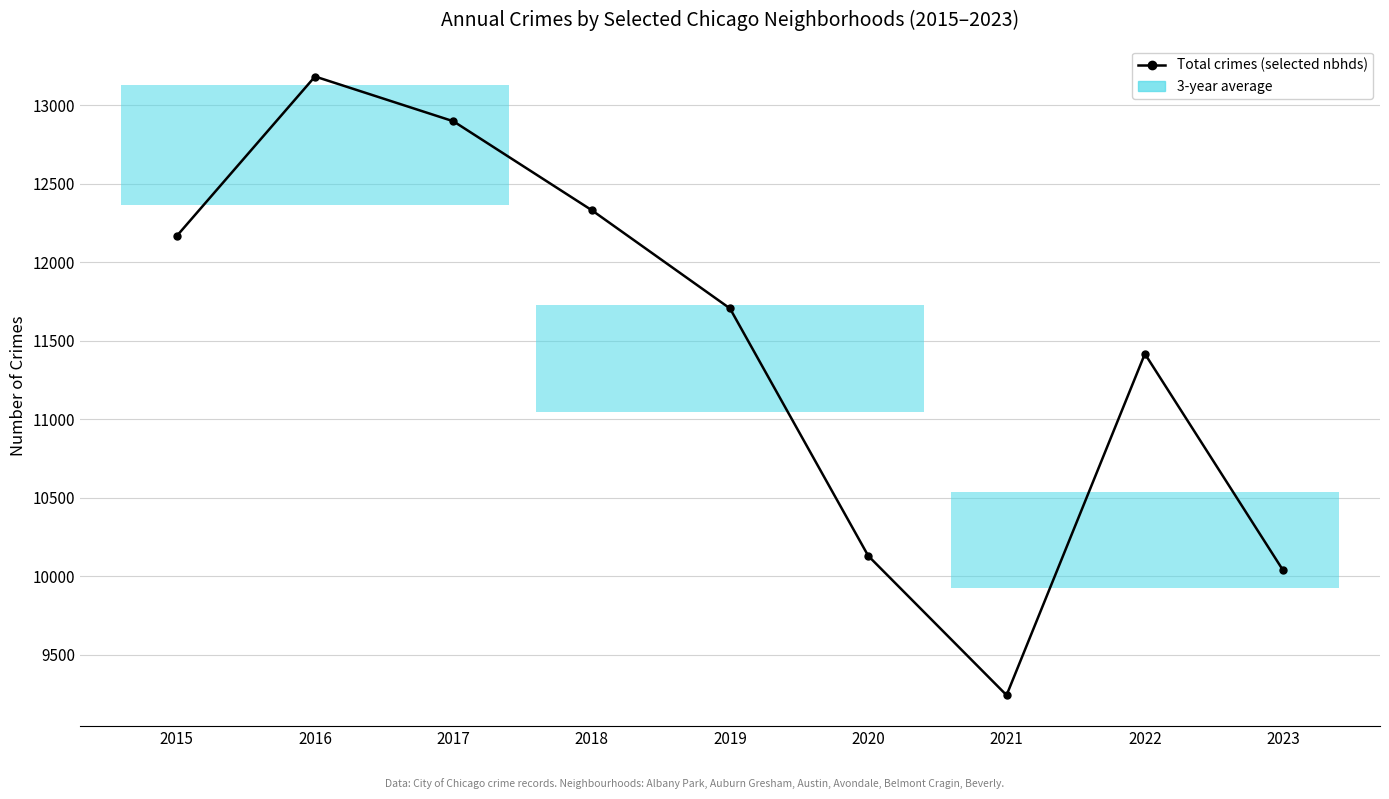

Between 2019 and 2021, which is larger?

2019